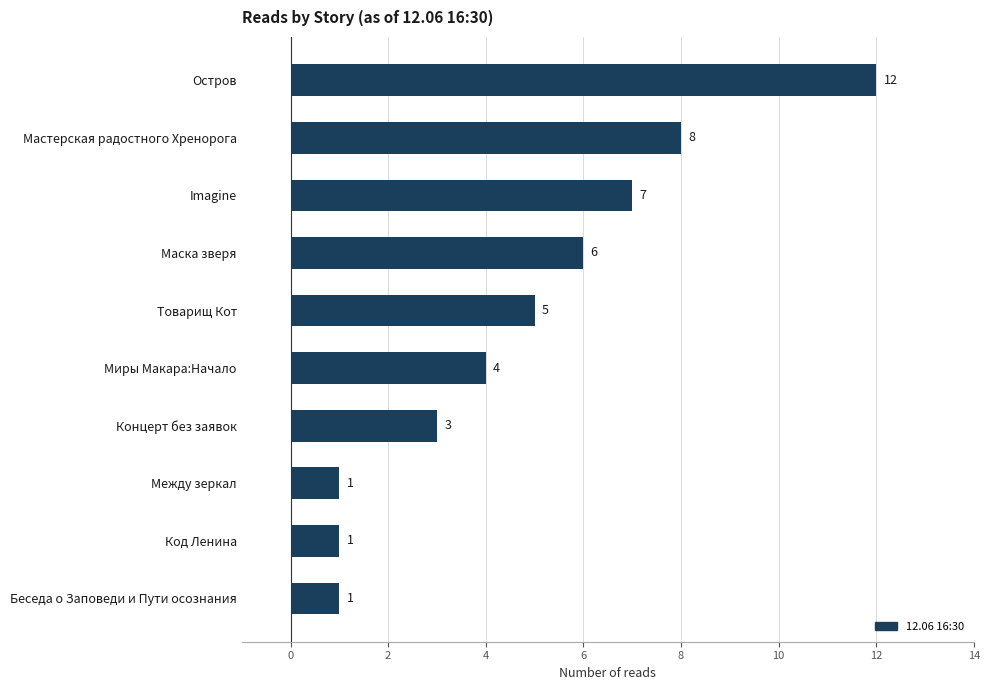

Reading bottom to top, transcribe all the data shown in this chart.

Беседа о Заповеди и Пути осознания=1	Код Ленина=1	Между зеркал=1	Концерт без заявок=3	Миры Макара:Начало=4	Товарищ Кот=5	Маска зверя=6	Imagine=7	Мастерская радостного Хренорога=8	Остров=12